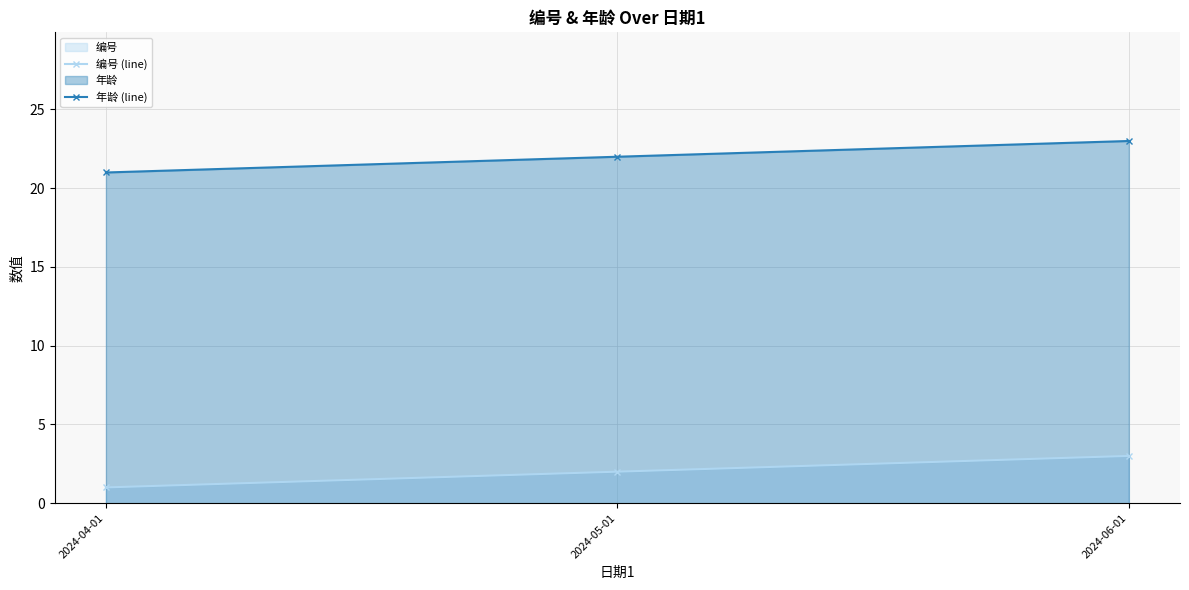

What position from the left is 2024-06-01?

3